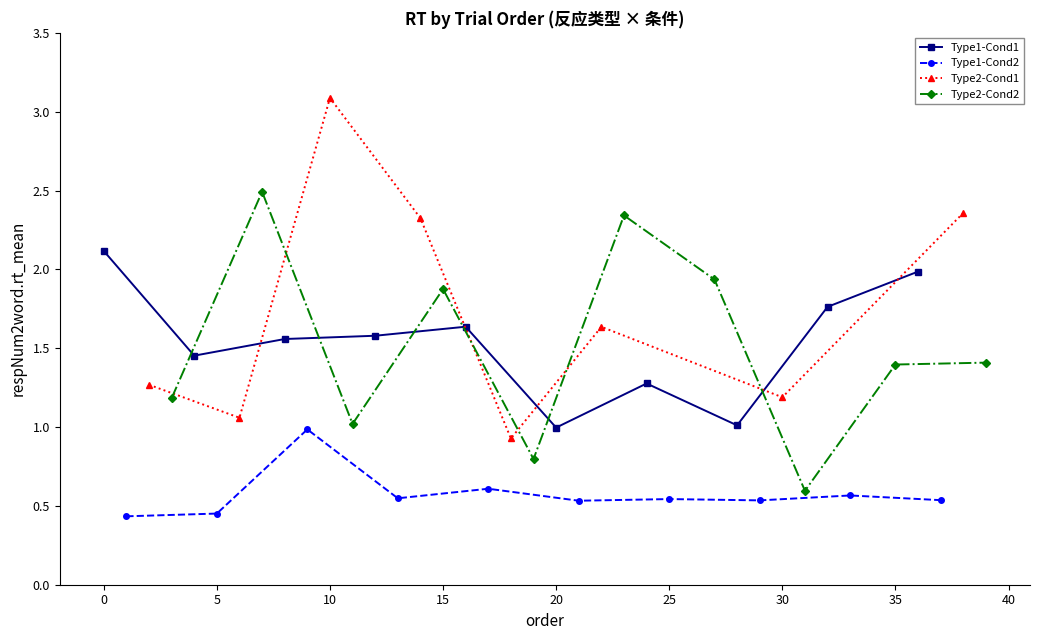

True or false: Type1-Cond1 has a value of 2.1 at 0.

True